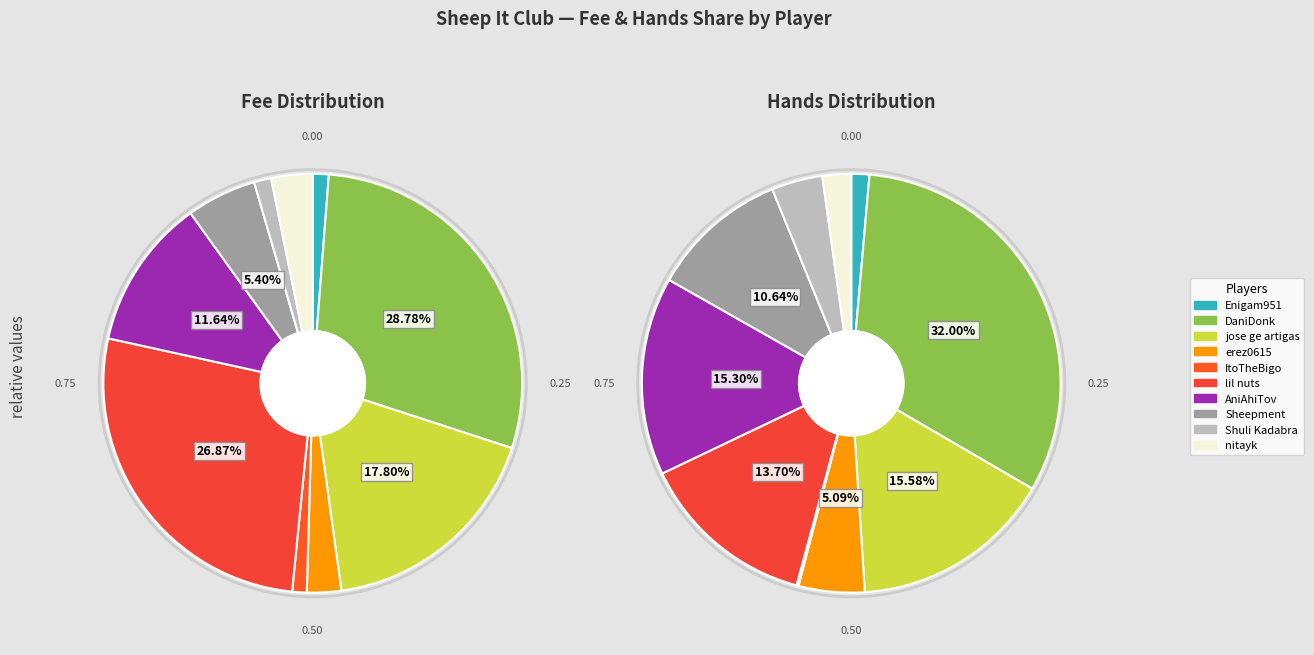

To the nearest percent, what is the combined percentage of erez0615 and lil nuts?

19%